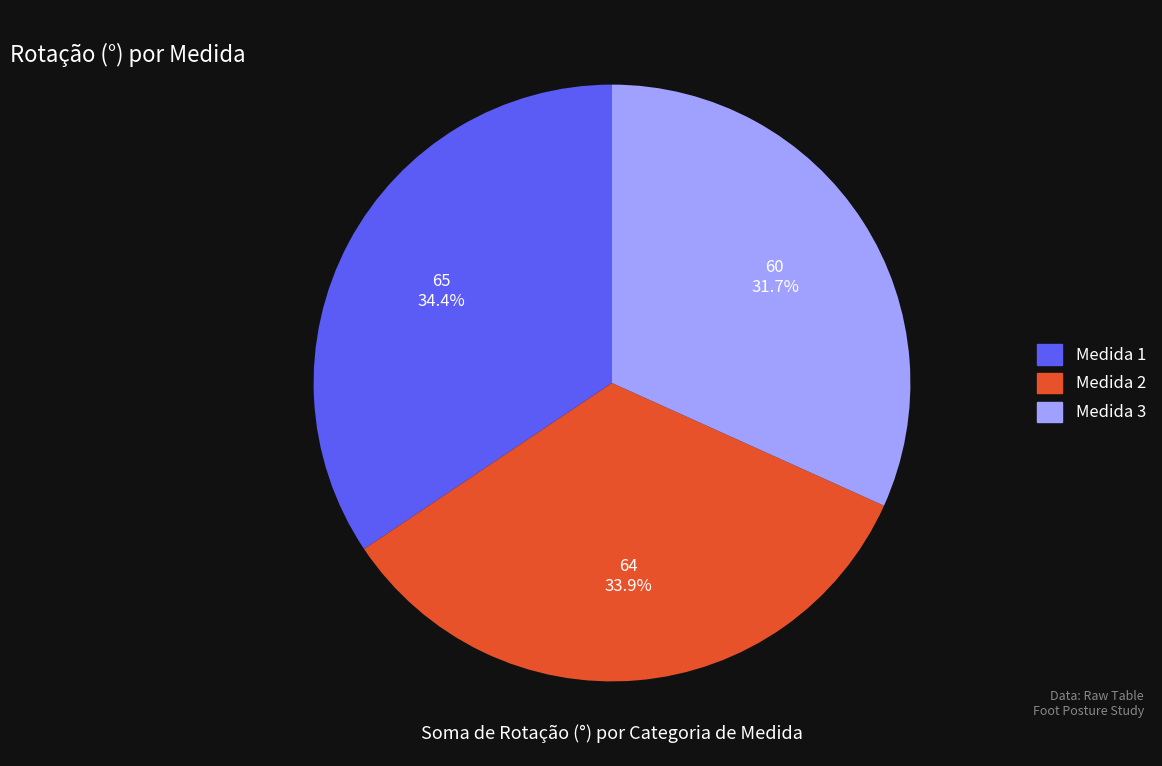

Approximately how many times larger is the value at Medida 1 compared to Medida 2?

1.0